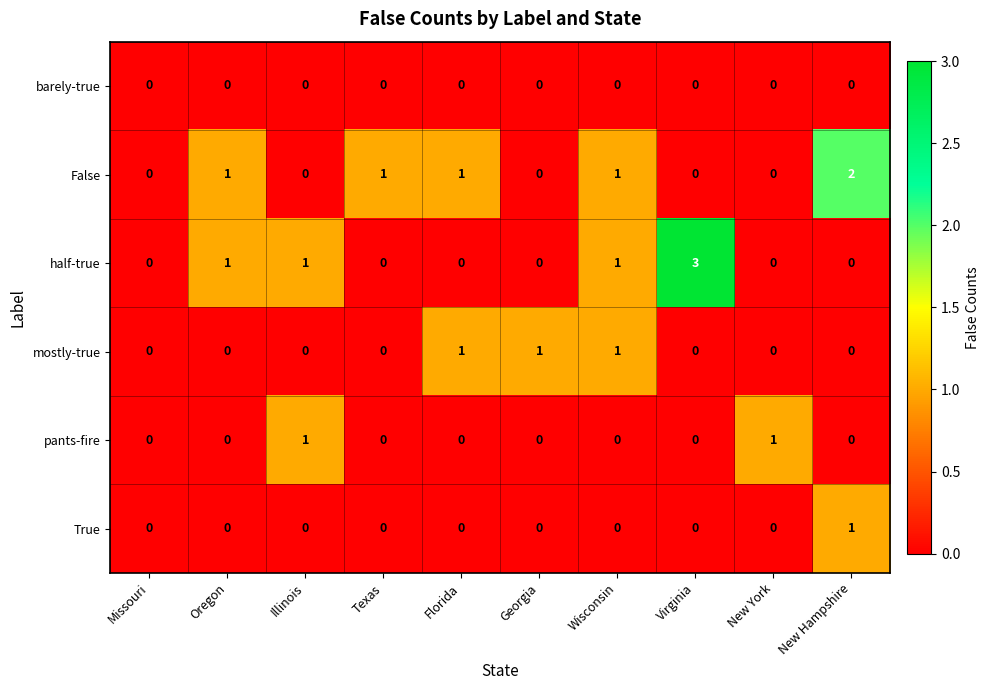

The False series shows 0 at Virginia. True or false?

True